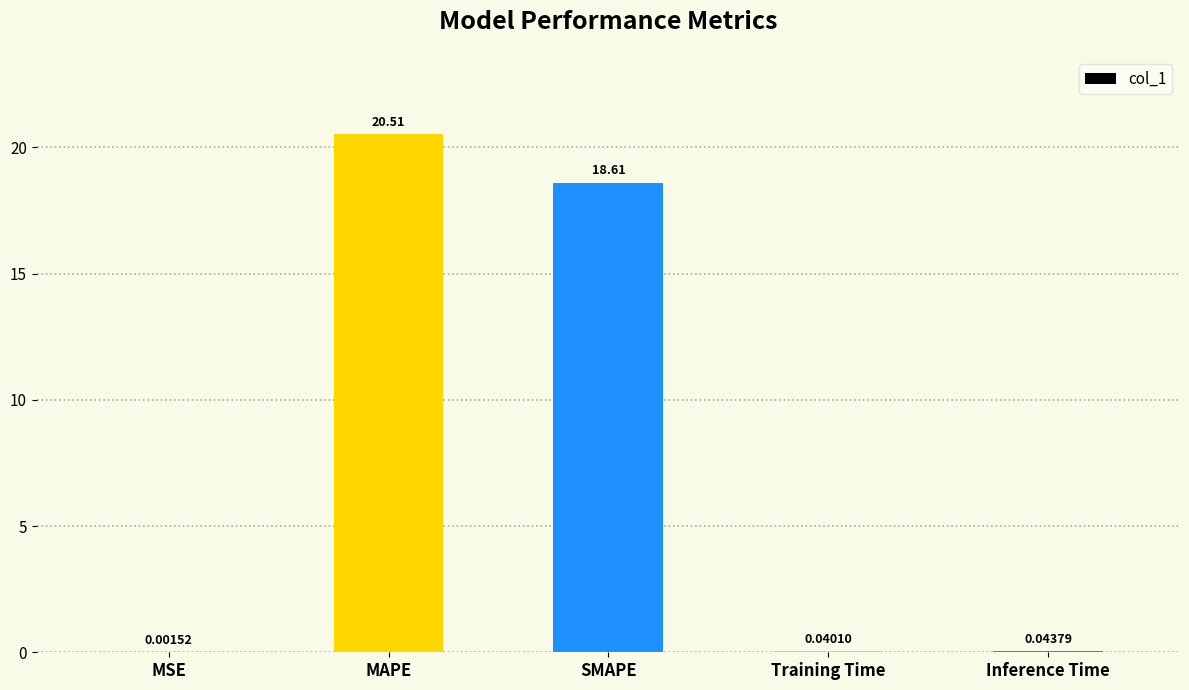

Does the chart contain stacked bars?

No